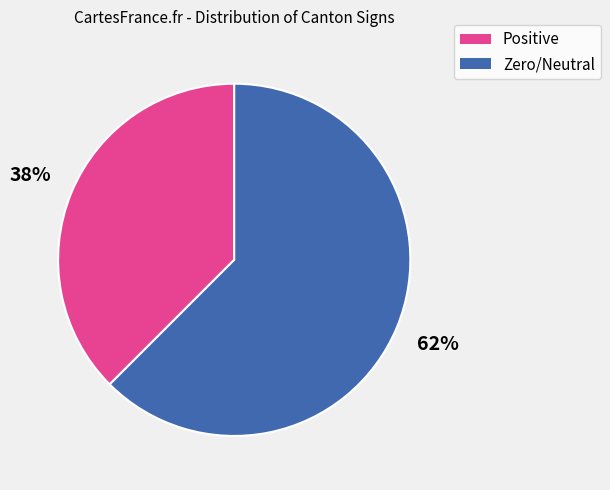

Do Positive and Zero/Neutral together represent more than half of the pie?

Yes